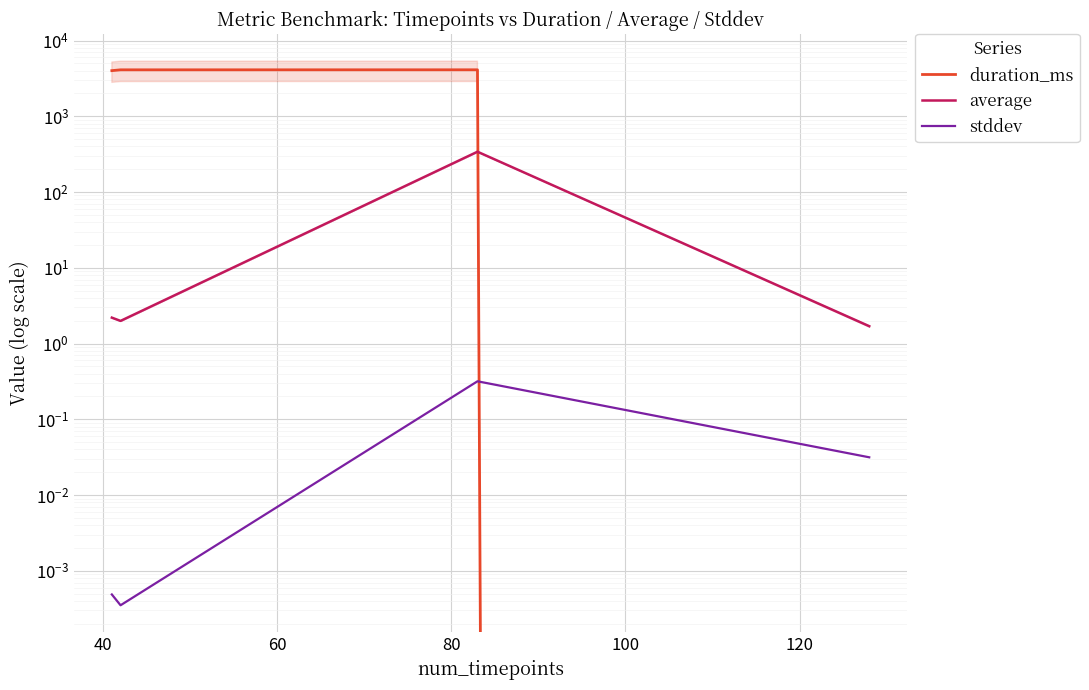

List the series in order of their peak value, lowest first.

stddev, average, duration_ms